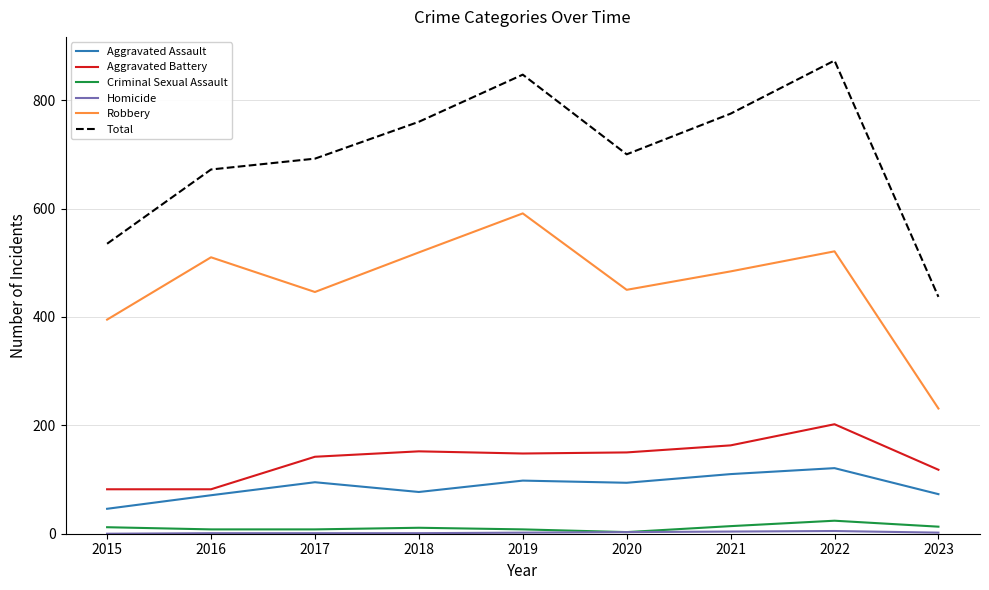

Where is the first local maximum for Total?

2019